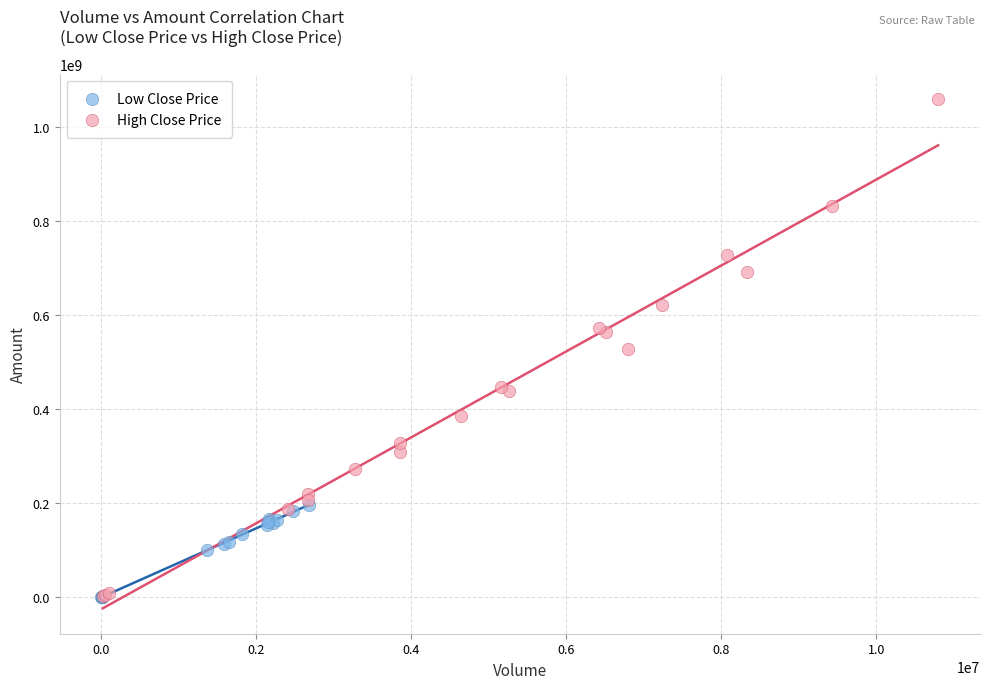

Which series reaches the maximum Y coordinate?

High Close Price